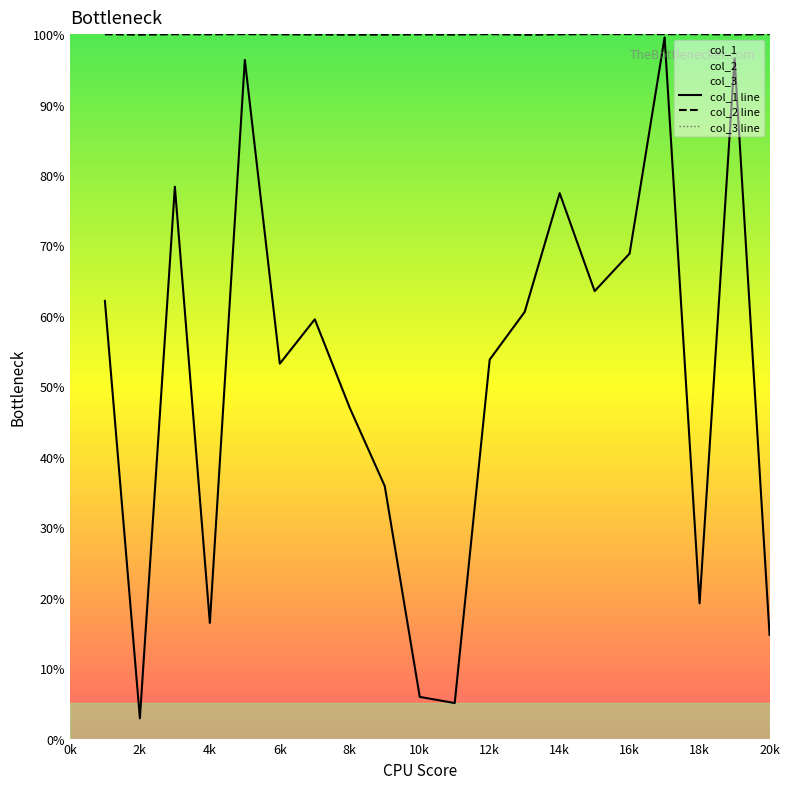

Which series has the widest spread of values?

col_1